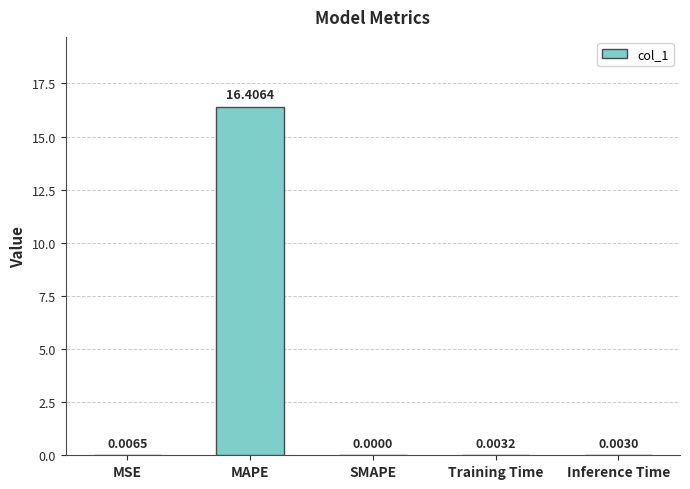

Which category has the highest value across all series?

MAPE